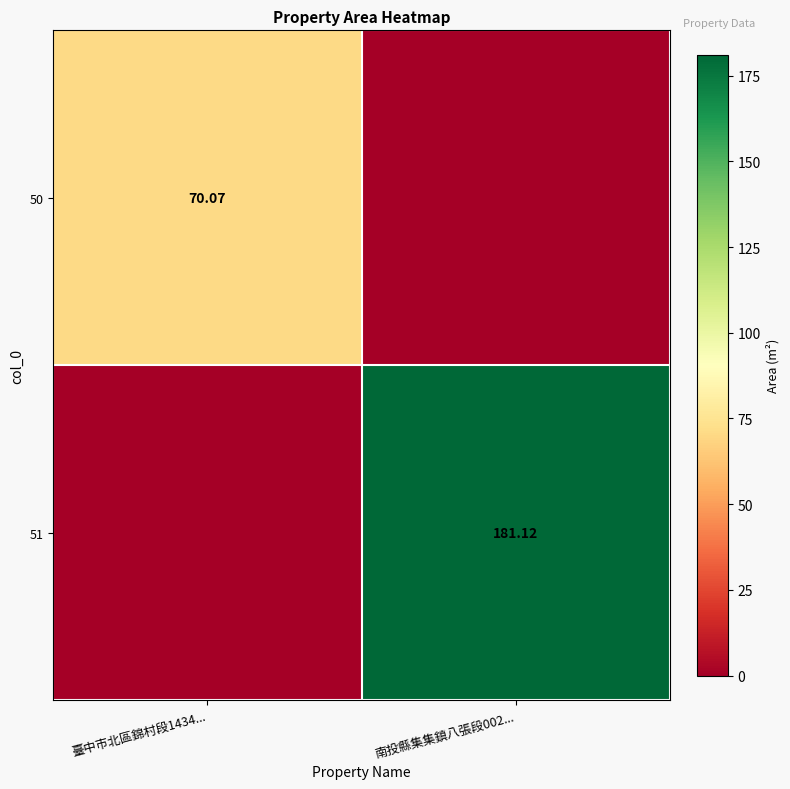

Is the value of 50 at 臺中市北區錦村段1434... greater than the value of 51 at 南投縣集集鎮八張段002...?

No